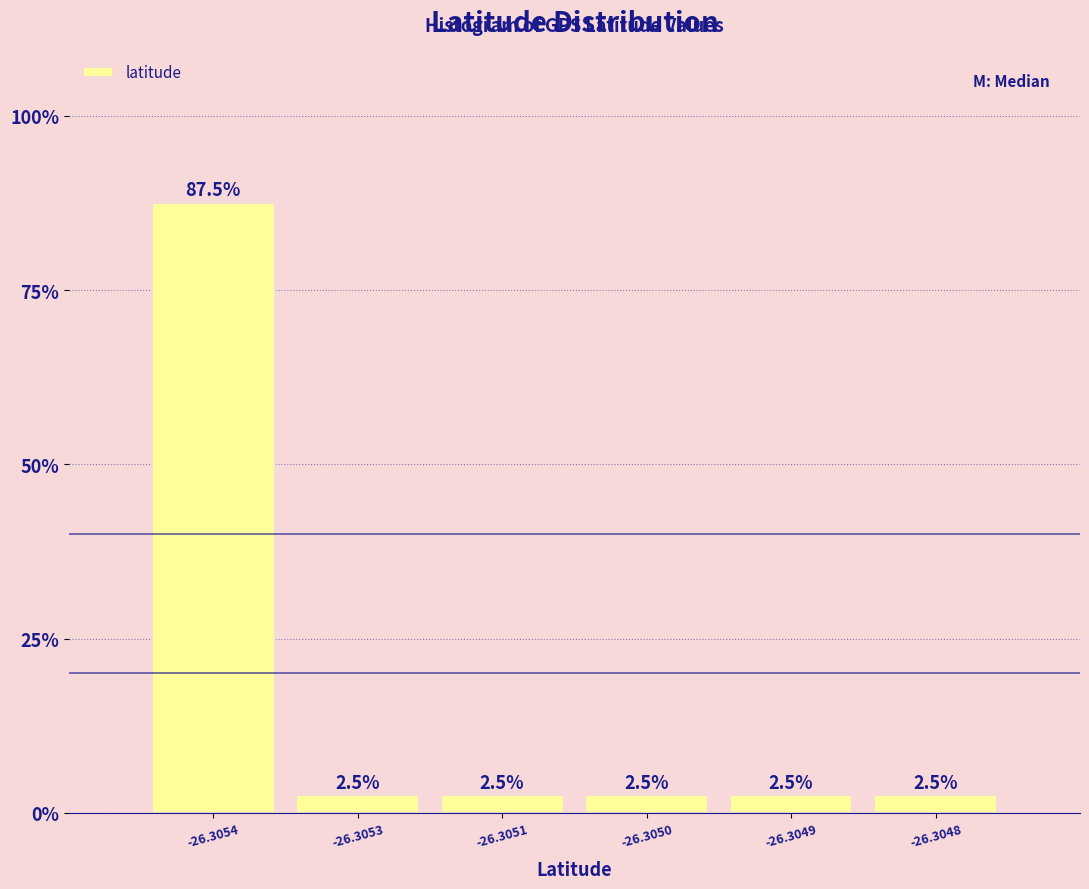

Reading left to right, what are all the values shown in this chart?

-26.3054=87.5	-26.3053=2.5	-26.3051=2.5	-26.3050=2.5	-26.3049=2.5	-26.3048=2.5